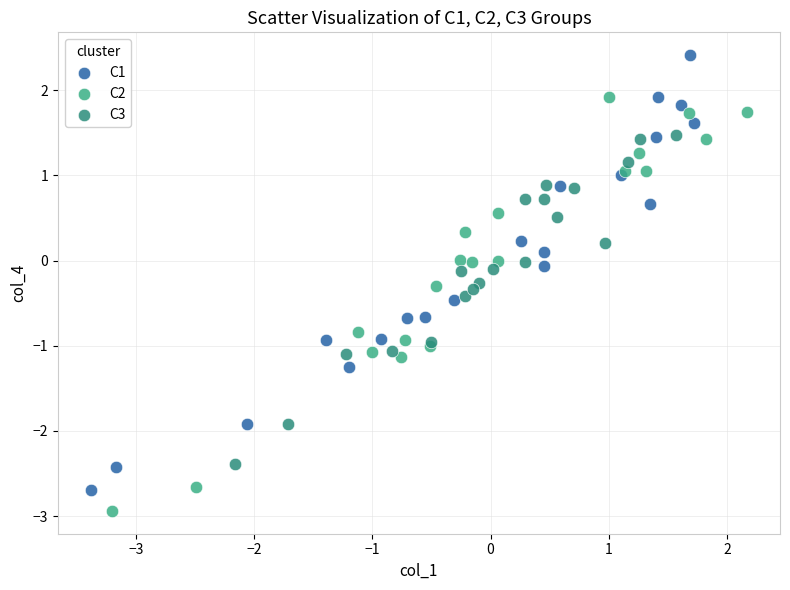

Which series reaches the maximum Y coordinate?

C1